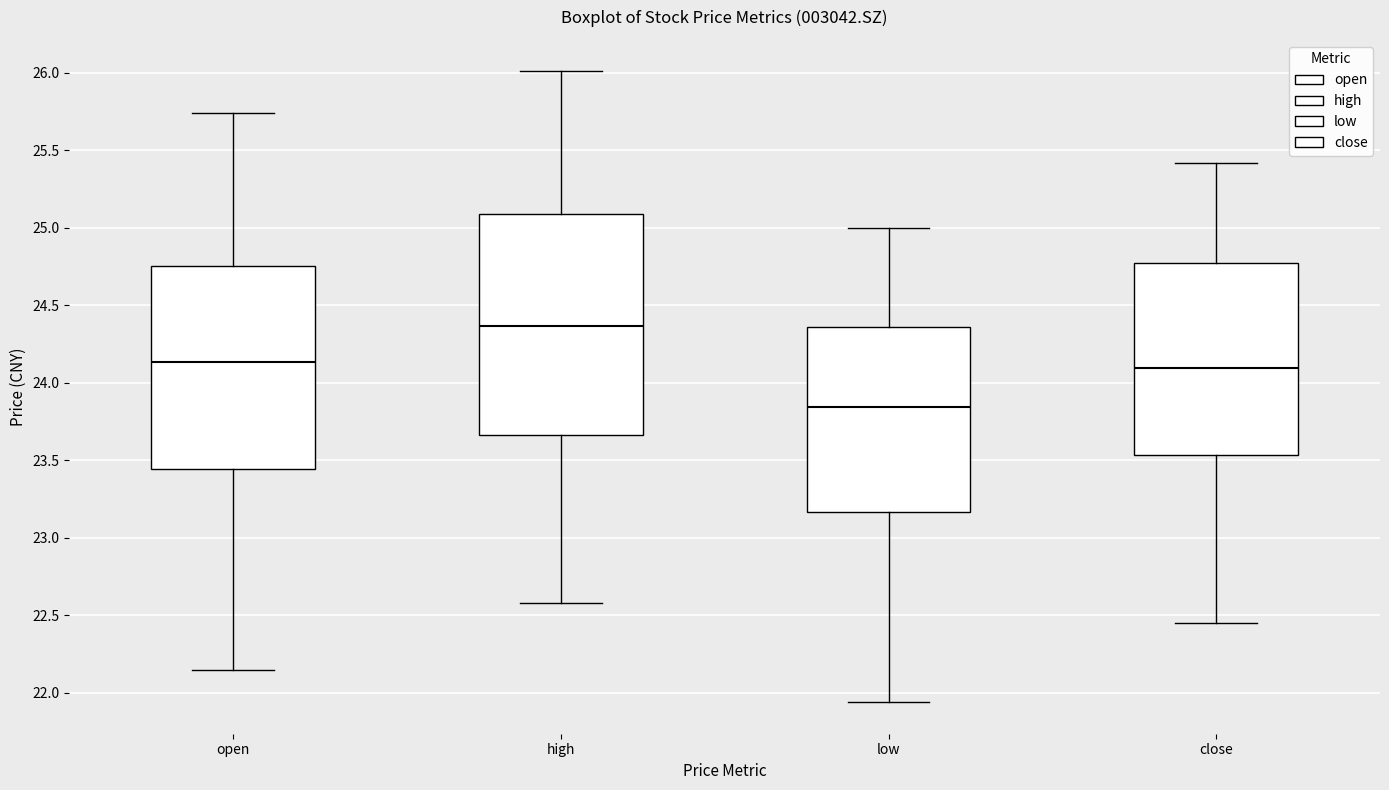

Reading left to right, transcribe this box plot: for each box, give where its median line is, the range the box spans, and where its two whiskers end, as read against the y-axis. The values are not printed on the chart, so give them approximately, as read against the axis.

open: median 24.15, box 23.45 to 24.75, whiskers 22.15 to 25.75
high: median 24.35, box 23.65 to 25.10, whiskers 22.60 to 26.00
low: median 23.85, box 23.15 to 24.35, whiskers 21.95 to 25.00
close: median 24.10, box 23.55 to 24.75, whiskers 22.45 to 25.40